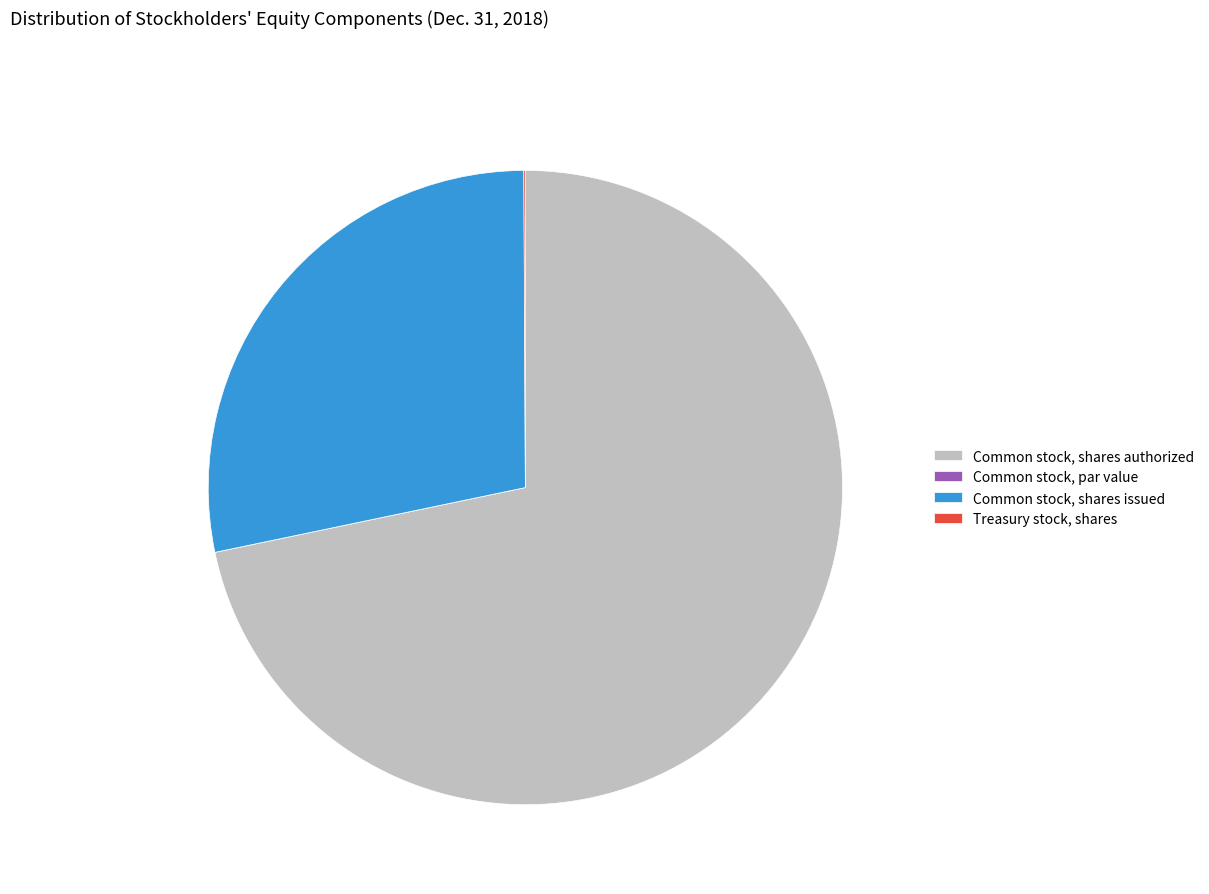

Approximately how many times larger is the value at Common stock, shares issued compared to Common stock, shares authorized?

0.4